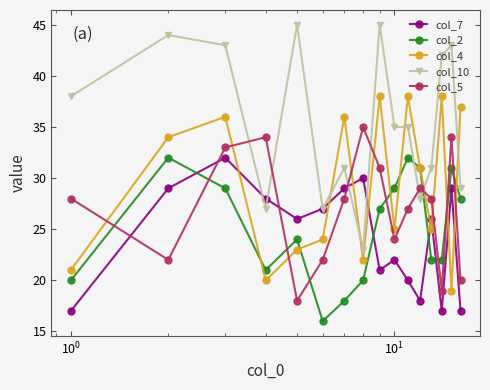

What is the lowest value of the col_5 series?

18